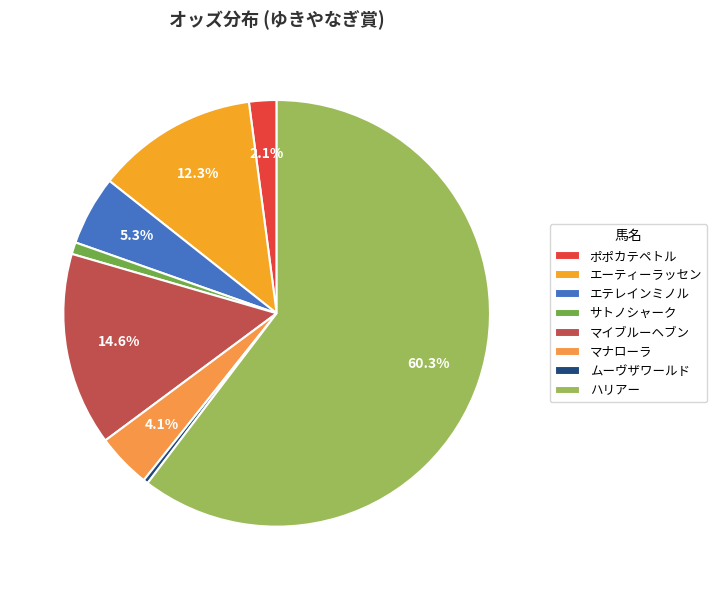

True or false: ハリアー accounts for 60% of the total.

True